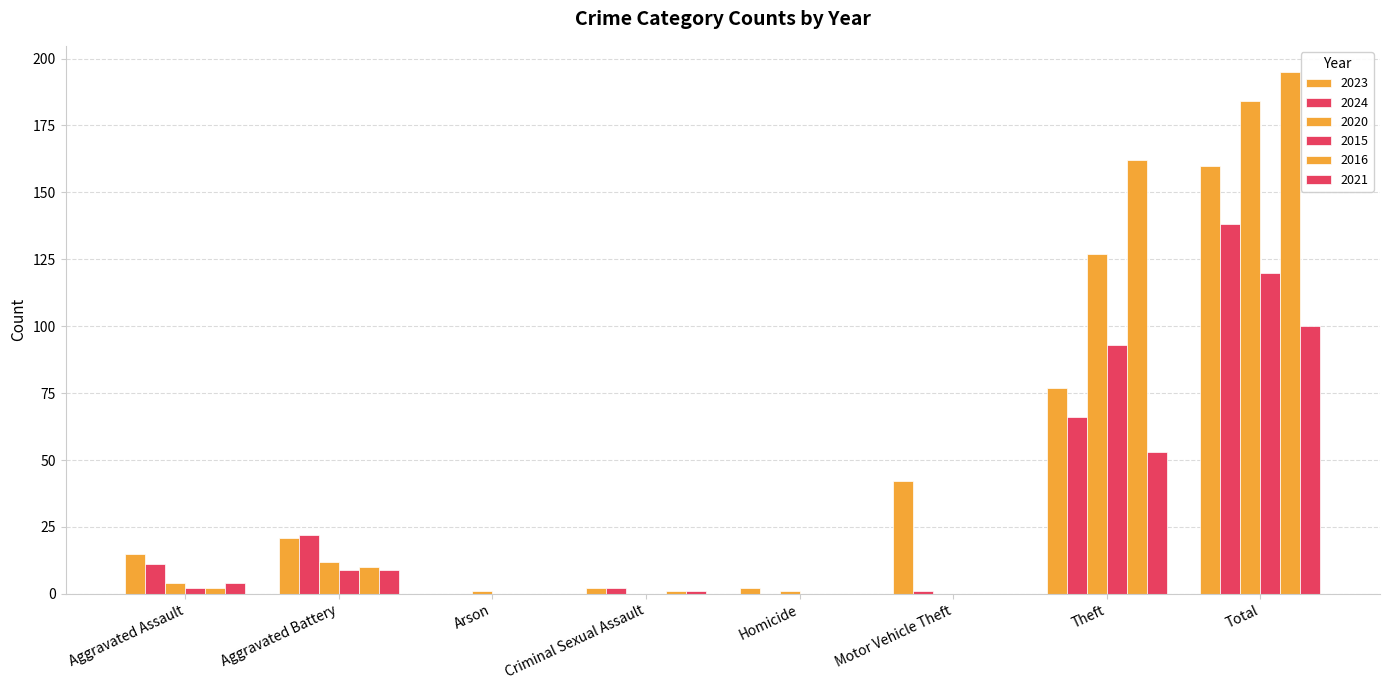

What is the maximum value for 2016?

195